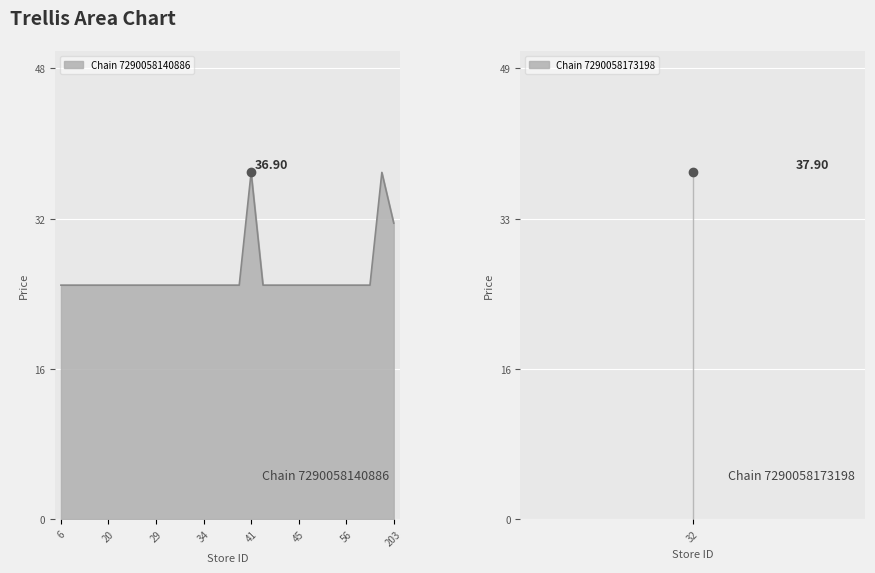

What is the minimum value shown in the chart?

24.9